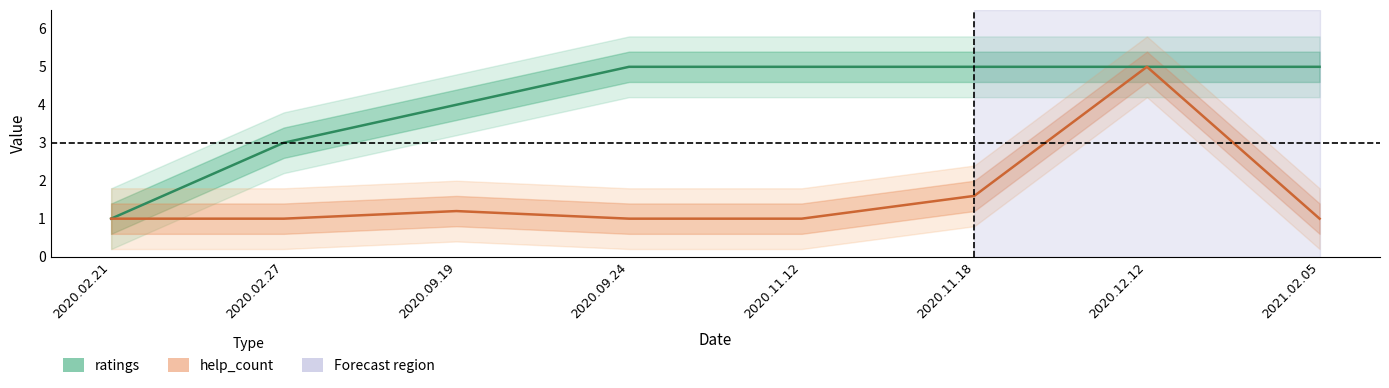

True or false: help_count and ratings cross at least once.

False